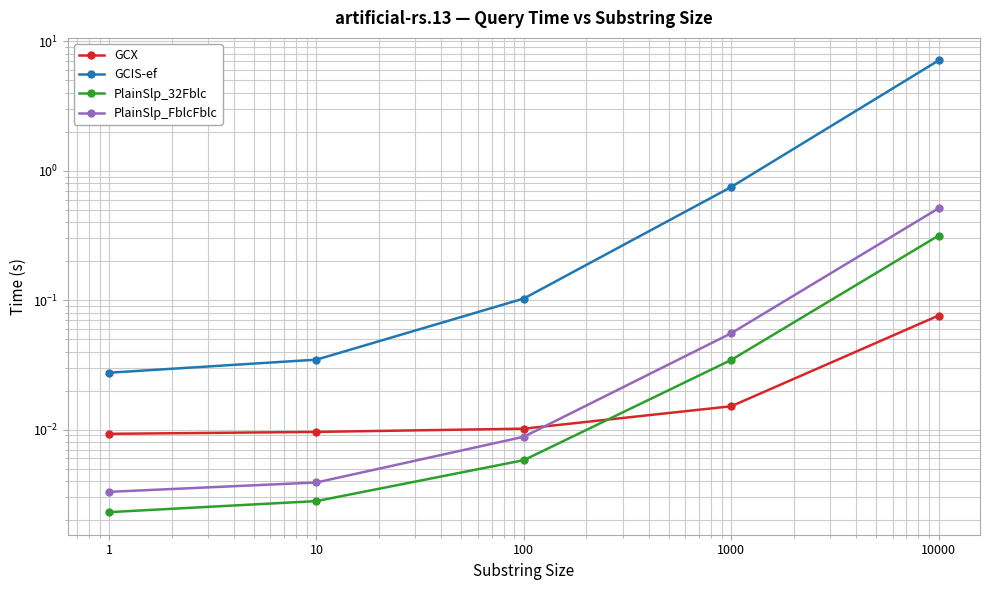

At which label does PlainSlp_FblcFblc reach its peak?

10000